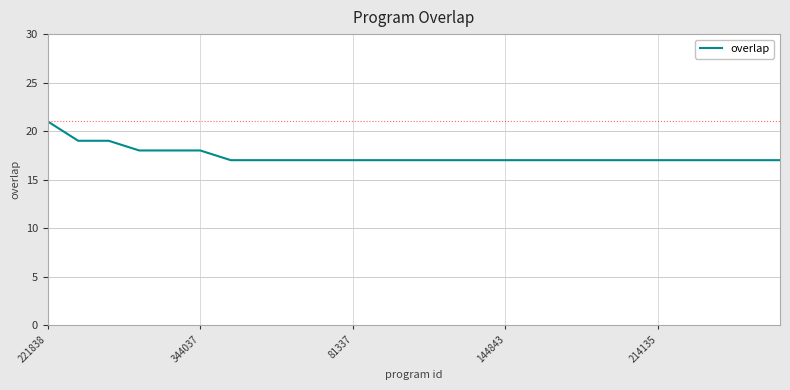

What is the difference between the maximum and minimum values?

4